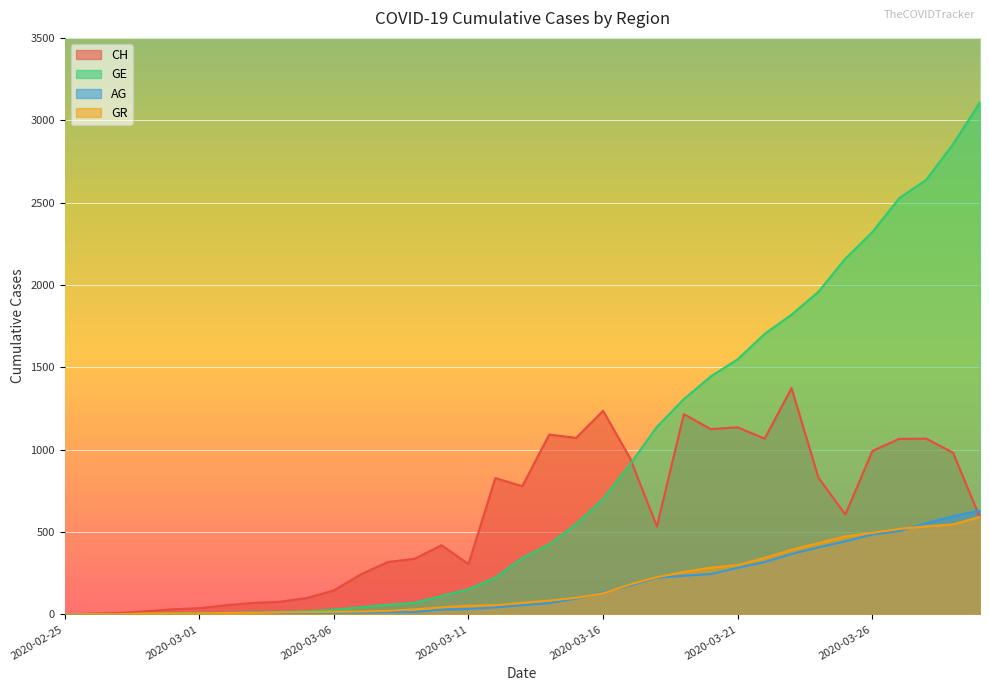

What is the label of the 29th point from the left?

2020-03-24